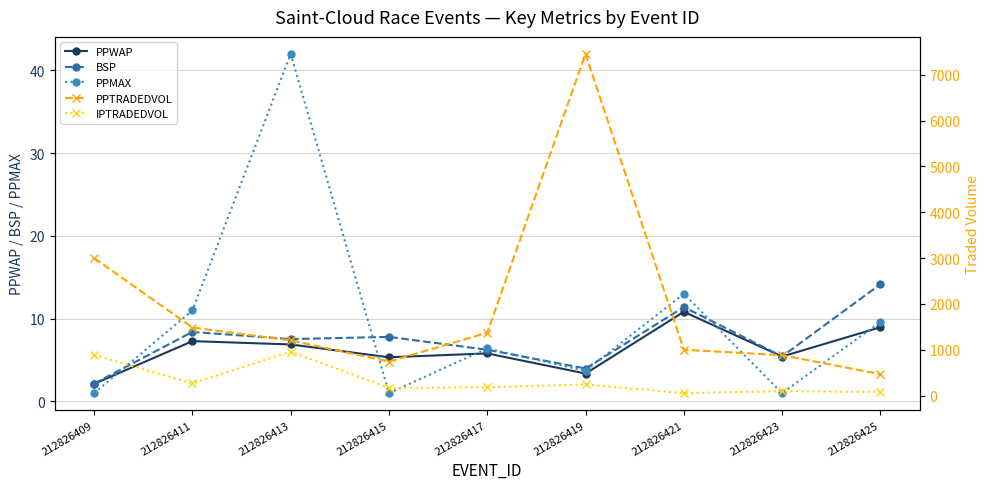

Reading right to left, what are all the values shown in this chart?

PPWAP: 9.0	5.4	10.8	3.4	5.8	5.3	6.9	7.3	2.1
BSP: 14.2	5.4	11.4	4.0	6.2	7.8	7.5	8.4	2.2
PPMAX: 9.6	1.0	13.0	3.7	6.4	1.0	42.0	11.0	1.0
PPTRADEDVOL: 467.0	879.2	999.9	7455.7	1370.5	741.0	1203.9	1484.6	3000.4
IPTRADEDVOL: 78.5	96.4	52.0	241.7	179.8	165.8	957.6	267.7	884.8